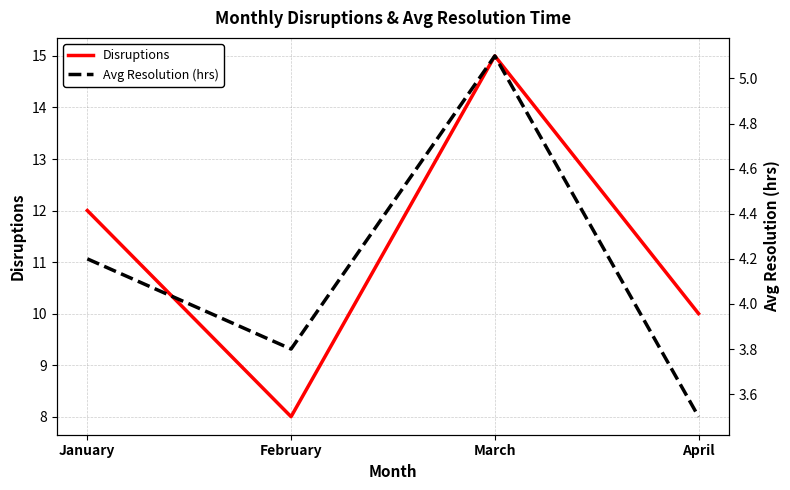

The value of Avg Resolution (hrs) at April is 4.9. True or false?

False